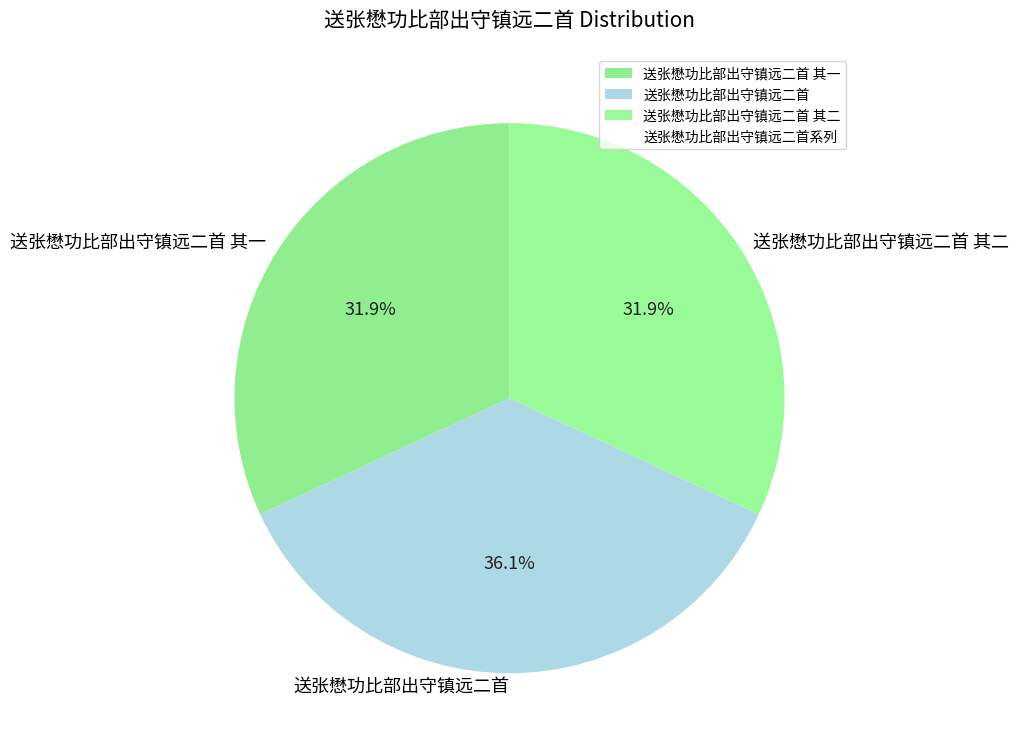

Between 送张懋功比部出守镇远二首 其一 and 送张懋功比部出守镇远二首, which is larger?

送张懋功比部出守镇远二首